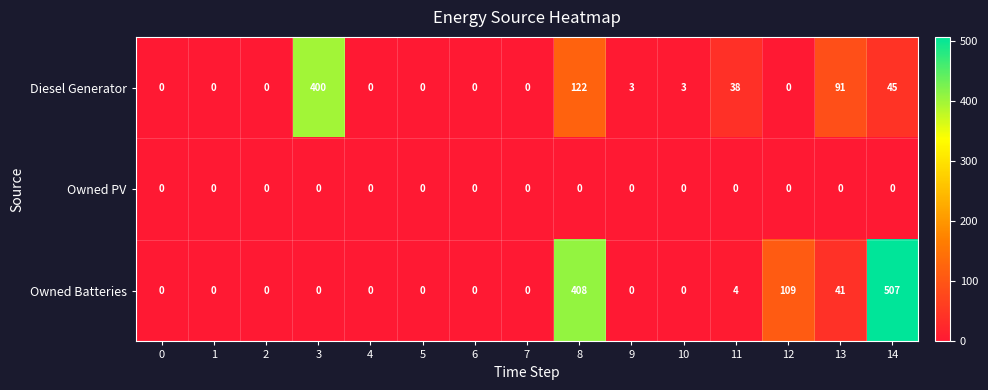

What is the greatest value displayed?

507